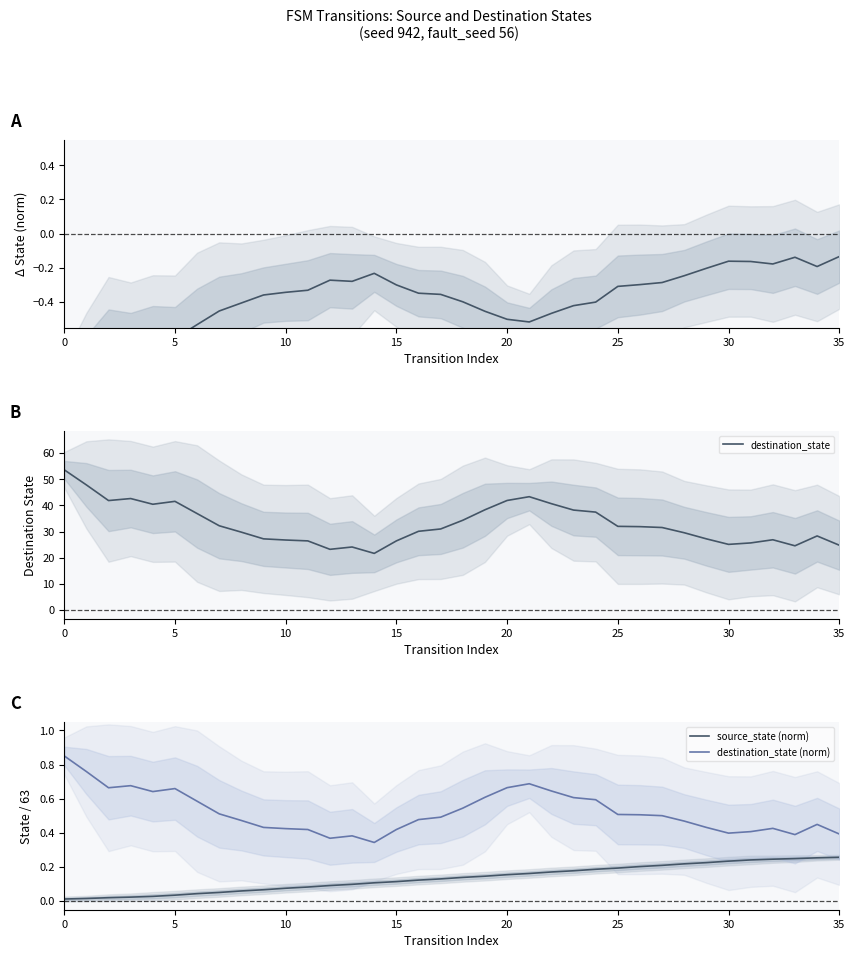

Is the value of destination_state at 31 greater than the value of destination_state (norm) at 21?

Yes